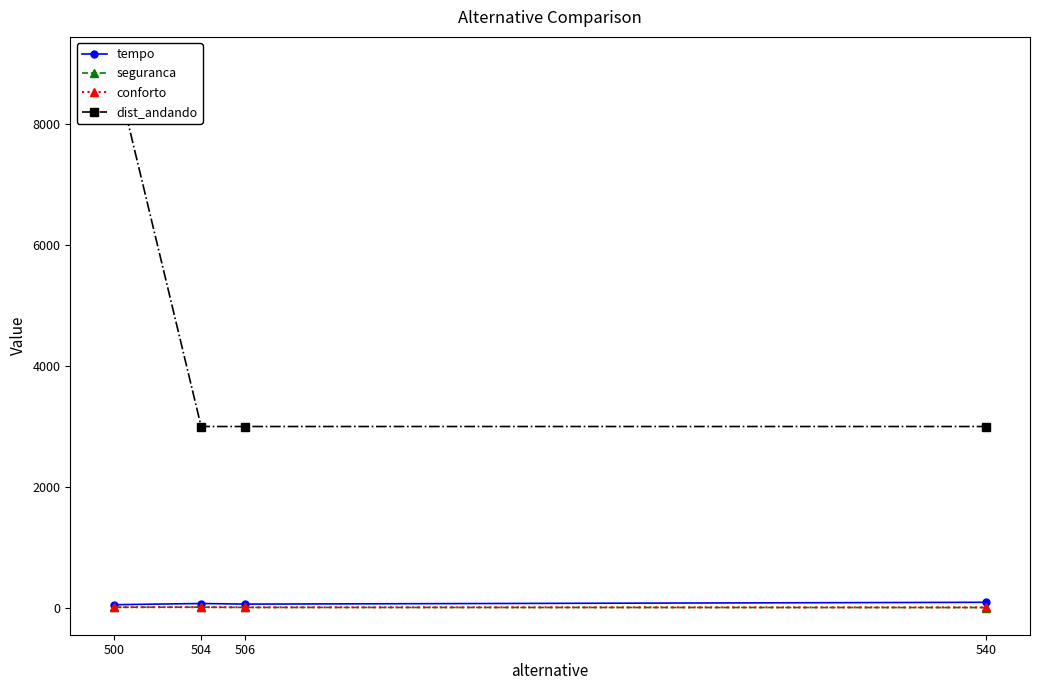

What is the total value across all series at 506?

3072